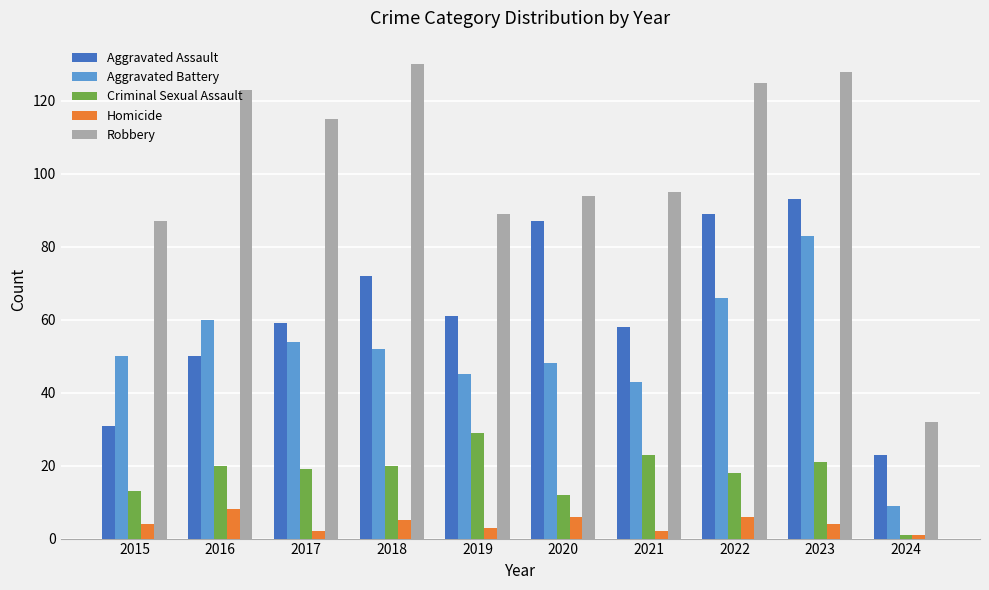

The value of Criminal Sexual Assault at 2015 is 7. True or false?

False